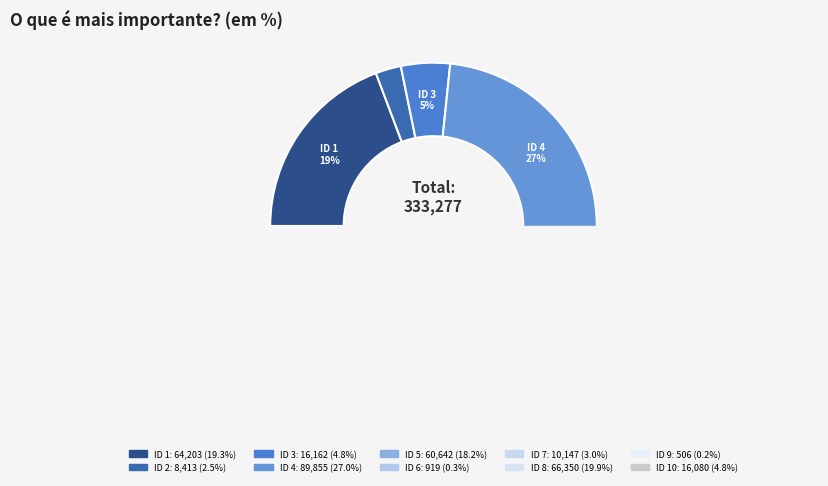

What portion of the pie excludes 4?

73.0%